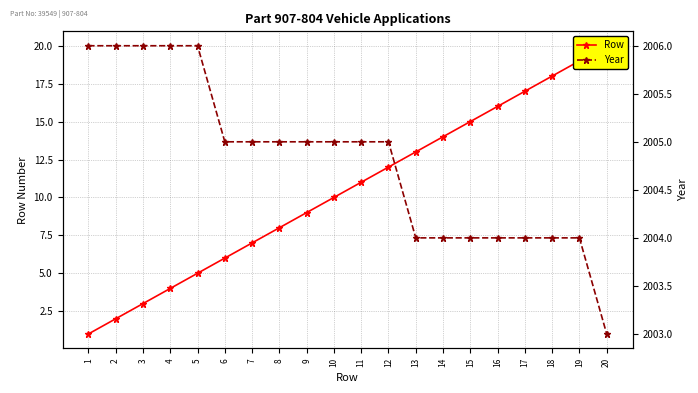

Rank the categories by Row value from highest to lowest.

20, 19, 18, 17, 16, 15, 14, 13, 12, 11, 10, 9, 8, 7, 6, 5, 4, 3, 2, 1